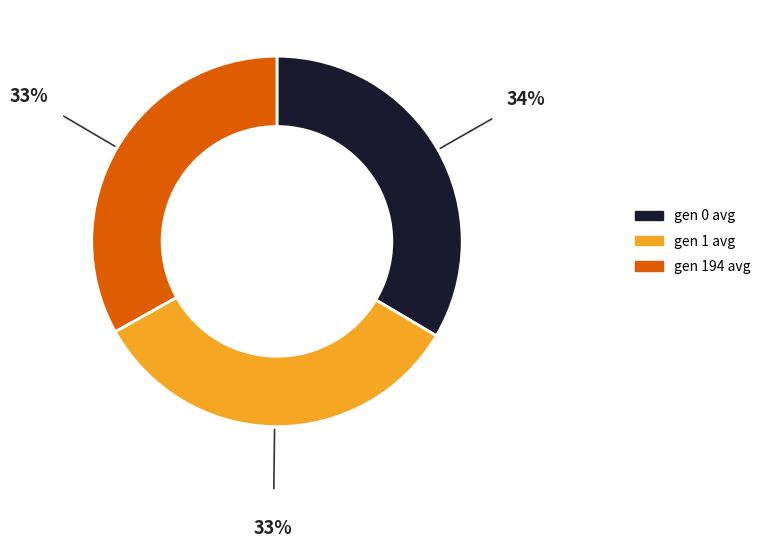

Is the sum of gen 194 avg and gen 1 avg greater than half?

Yes